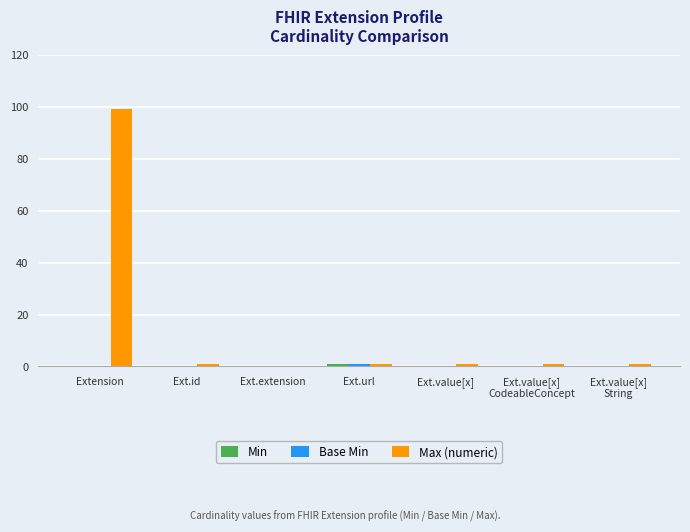

Which series has the largest total across all categories?

Max (numeric)